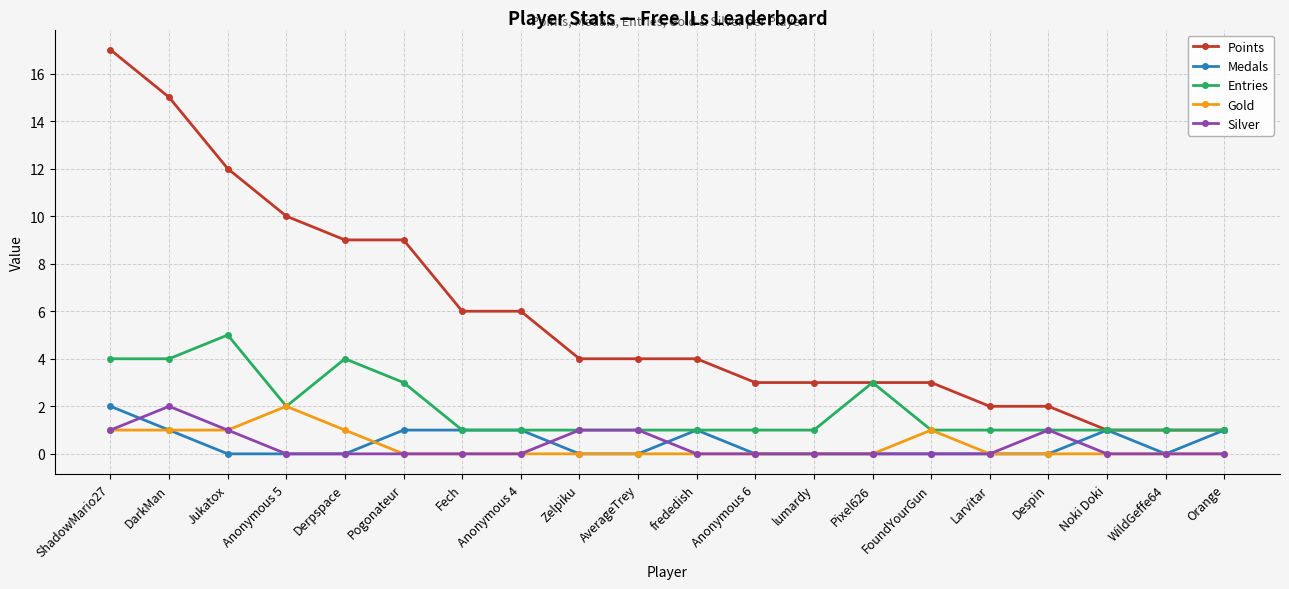

At how many categories does at least one series exceed 8?

6